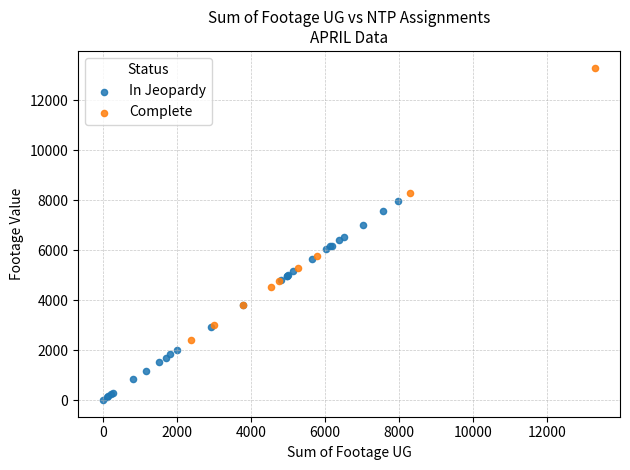

Which series contains the lowest Y value?

In Jeopardy